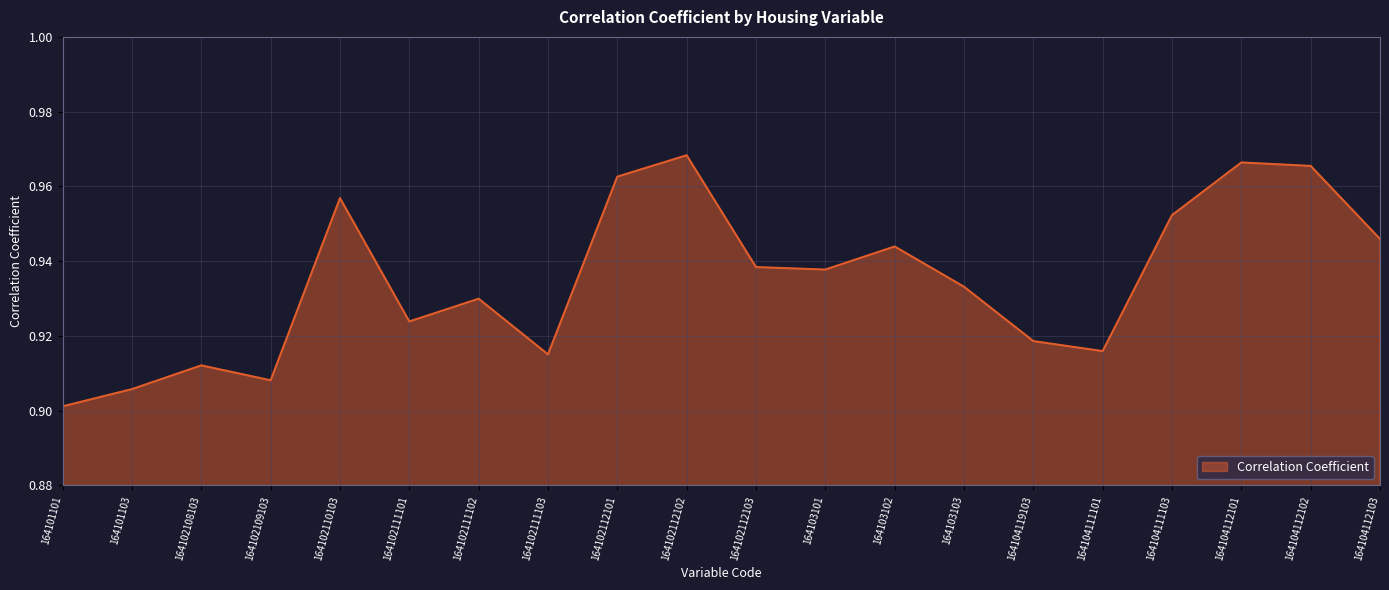

Which label corresponds to the smallest value in the chart?

164101101